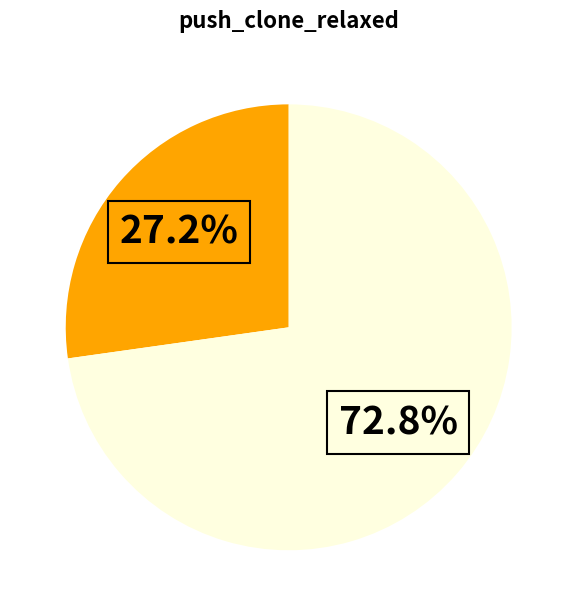

Is there a majority slice in this chart?

Yes